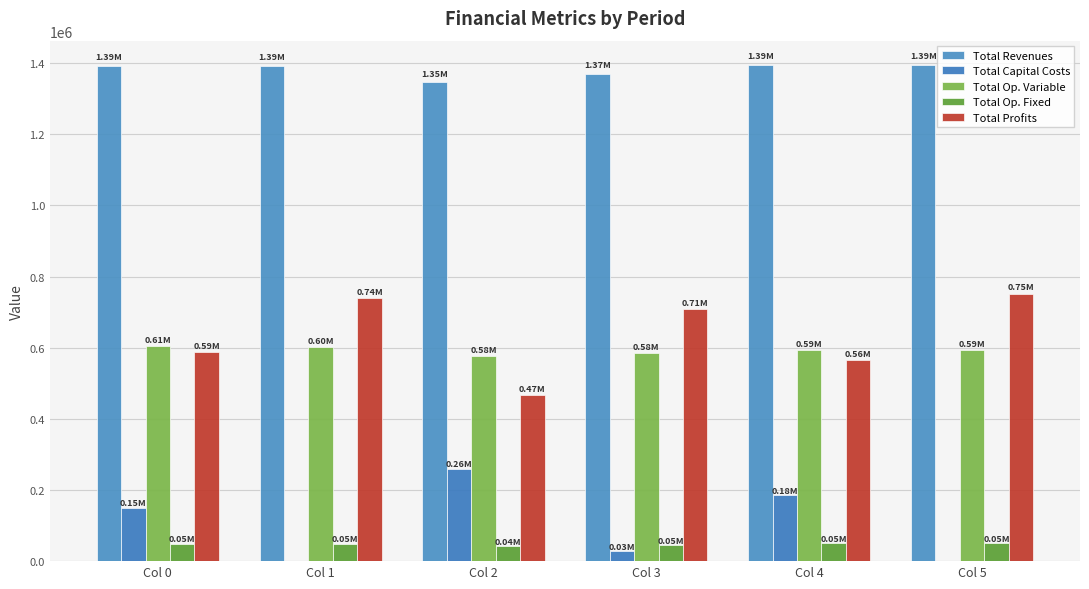

What are all the series names shown in the legend?

Total Revenues, Total Capital Costs, Total Op. Variable, Total Op. Fixed, Total Profits